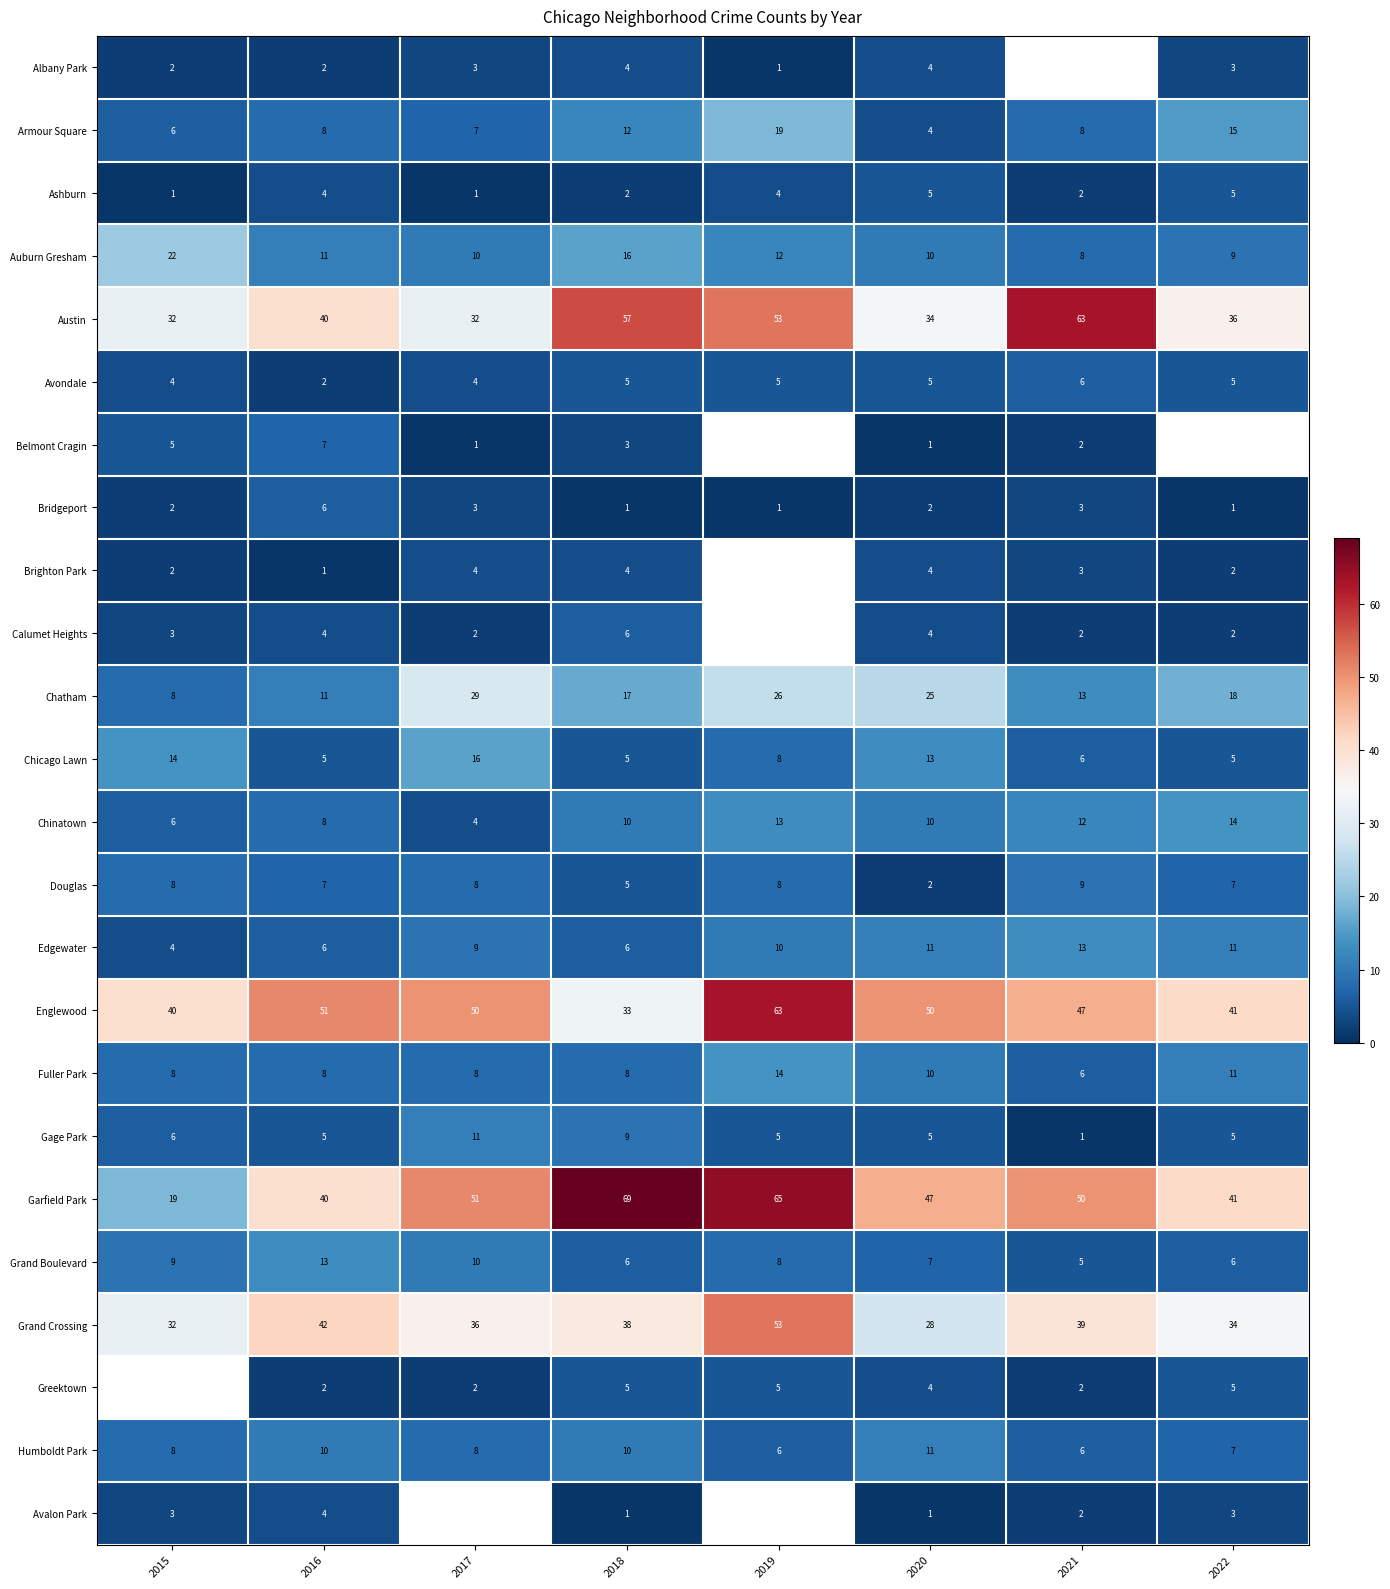

Is the value of Bridgeport at 2015 greater than the value of Grand Boulevard at 2017?

No